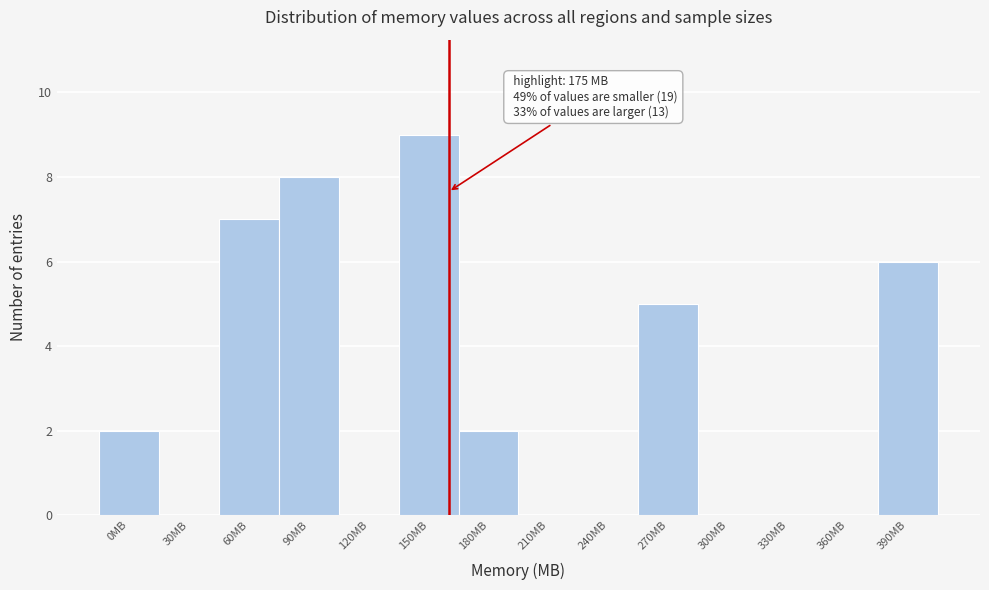

Reading right to left, list all the values displayed in this chart.

390MB=6	360MB=0	330MB=0	300MB=0	270MB=5	240MB=0	210MB=0	180MB=2	150MB=9	120MB=0	90MB=8	60MB=7	30MB=0	0MB=2